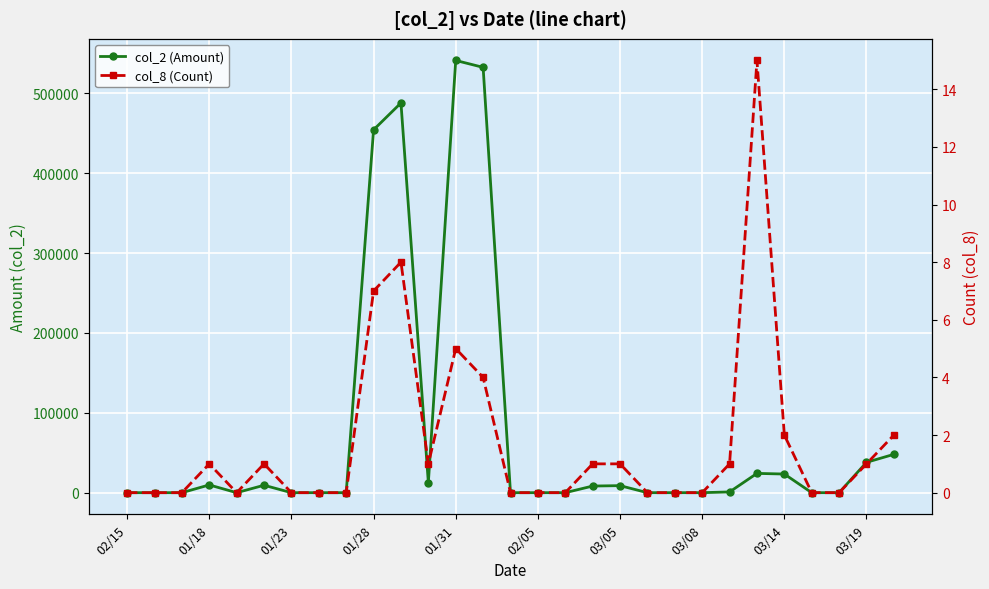

True or false: col_2 (Amount) and col_8 (Count) cross at least once.

False